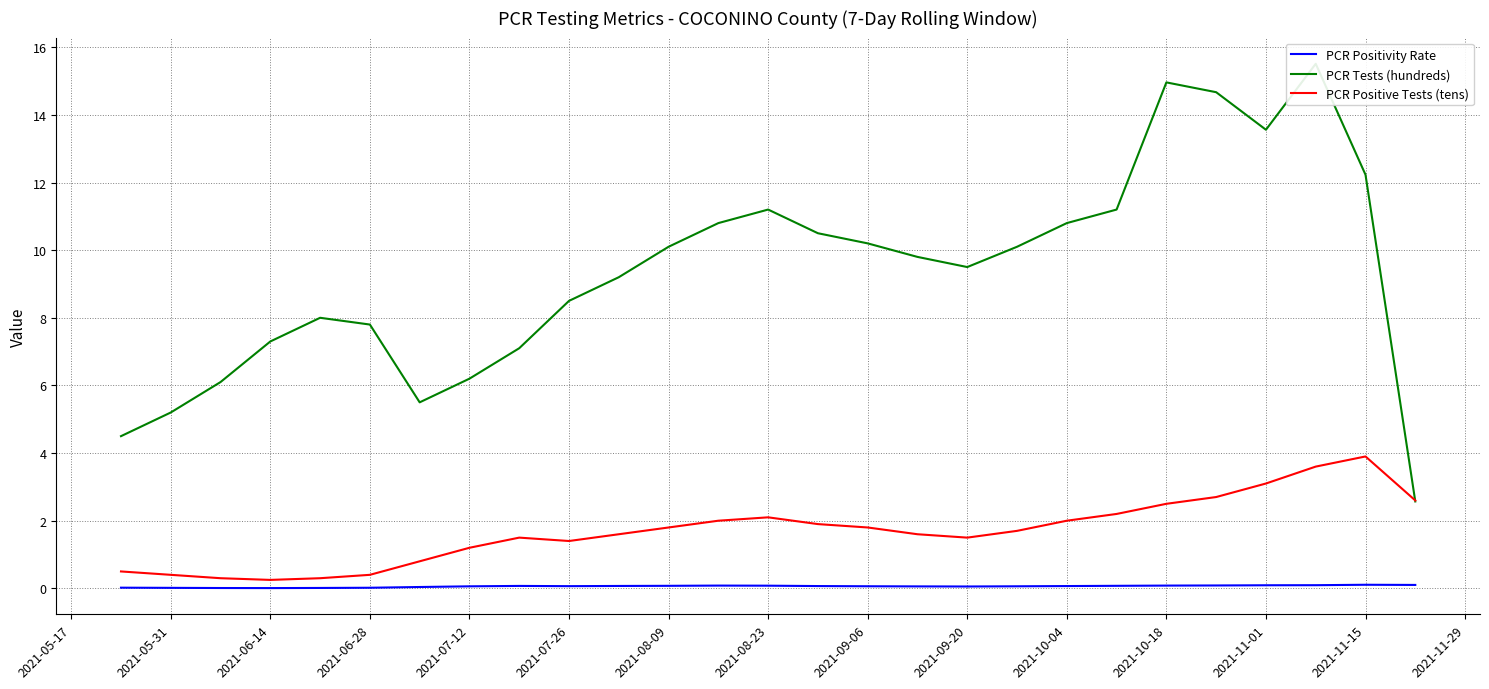

What is the difference between the second highest and second lowest values in the PCR Positivity Rate series?

0.1